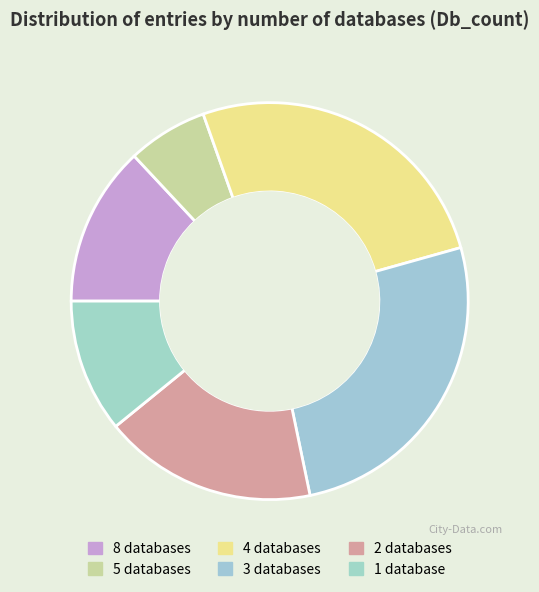

How many slices are in this pie chart?

6